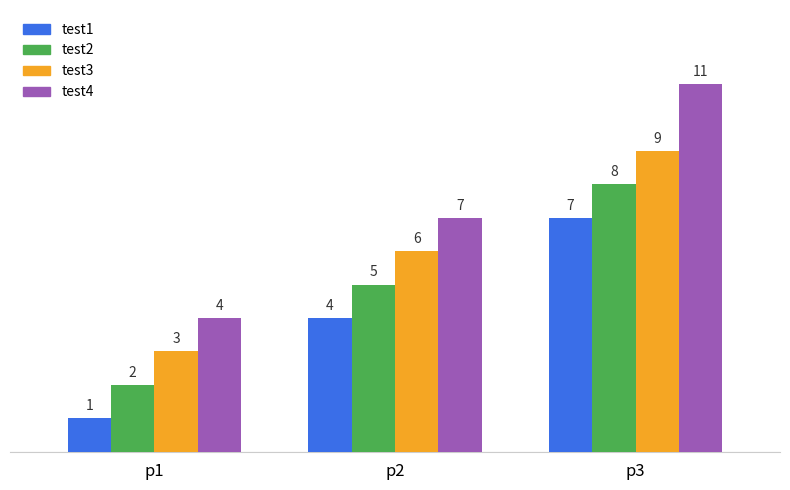

What is the spread (max minus min) of values at p1?

3